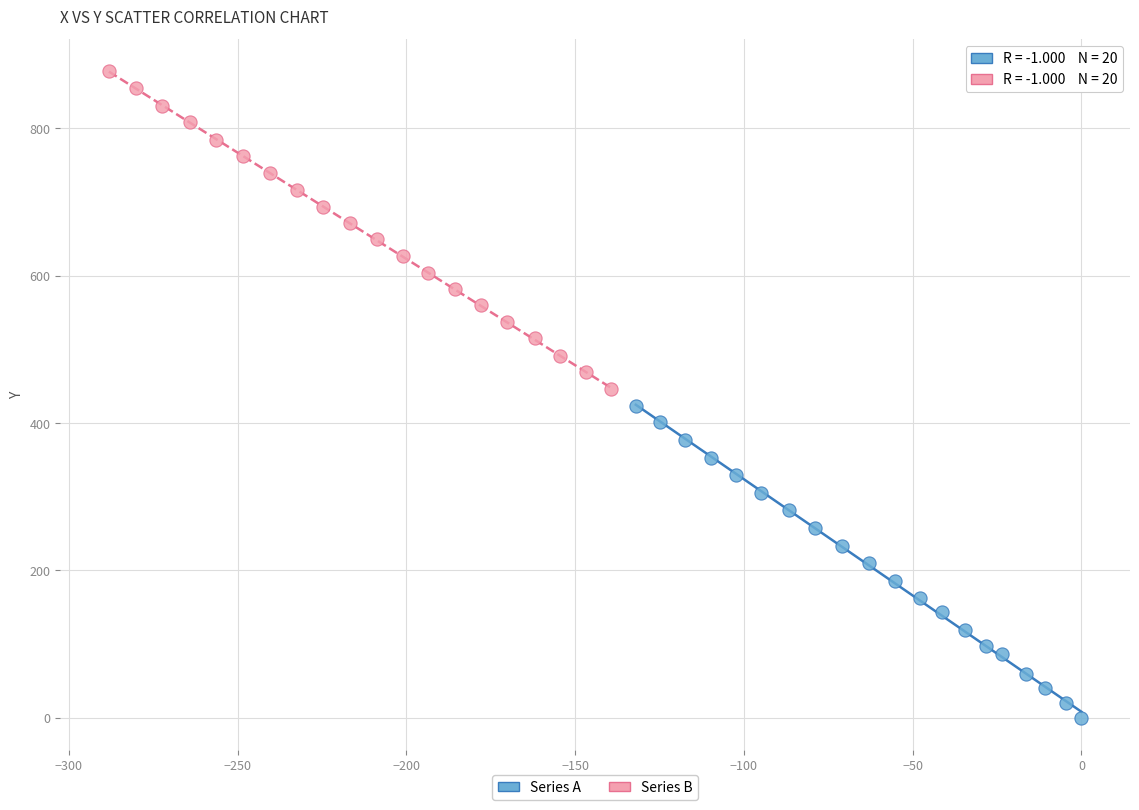

Which series reaches the maximum Y coordinate?

Series B